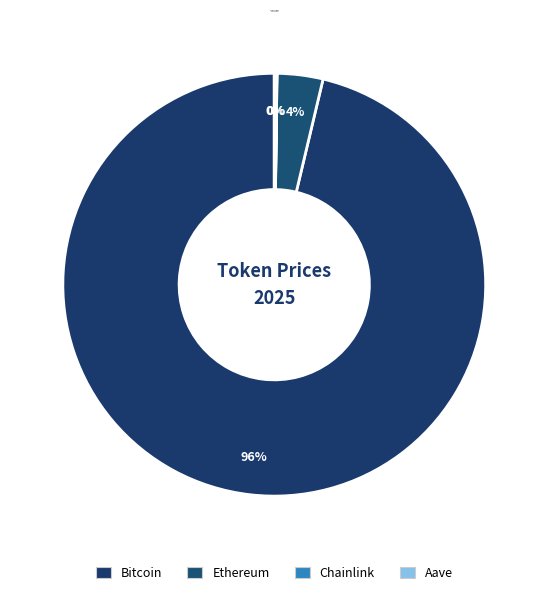

Count the number of slices in the pie.

4